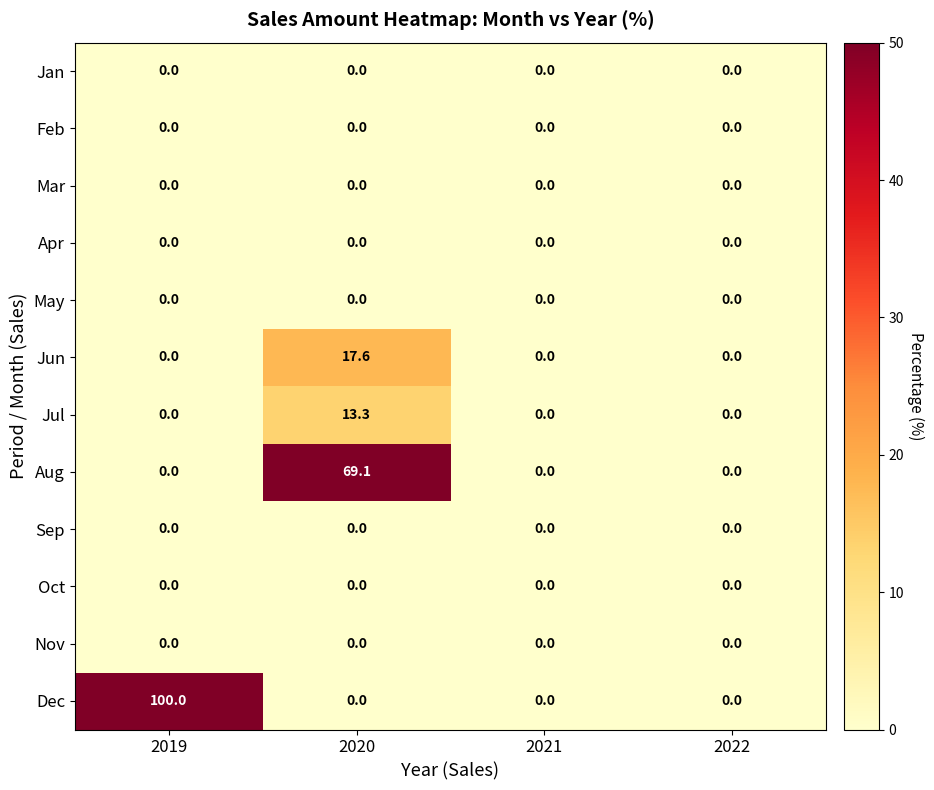

Which series has the largest total across all categories?

Dec